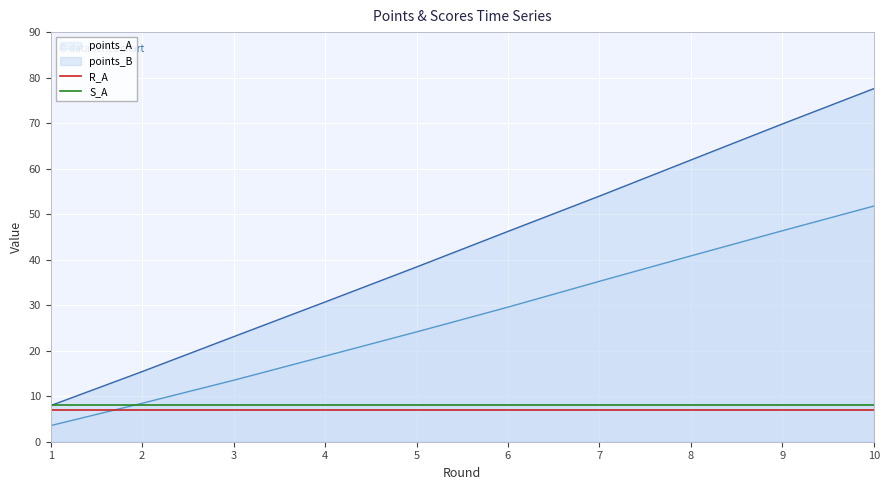

True or false: S_A and R_A intersect in this chart.

False